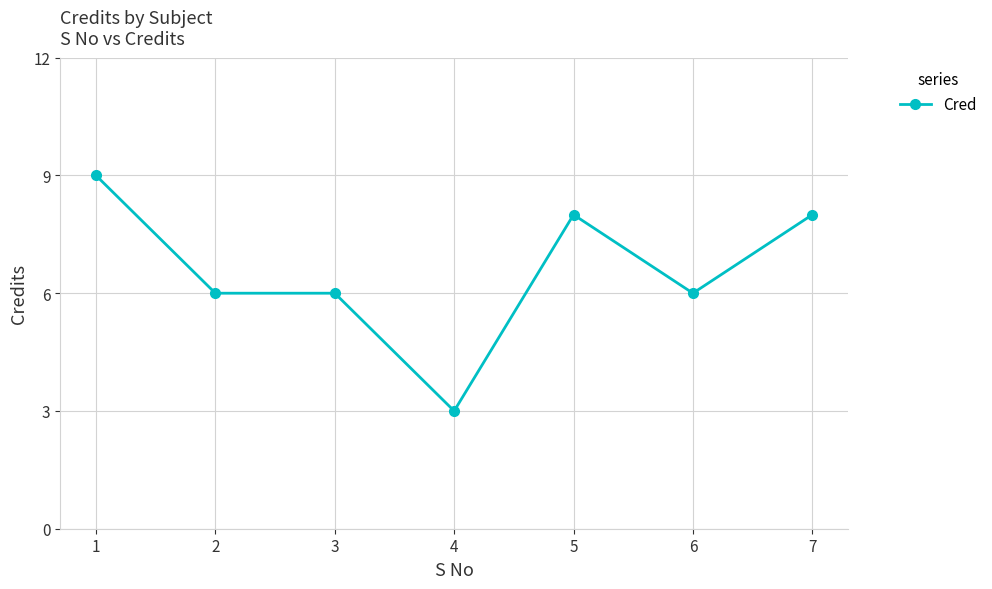

Reading left to right, transcribe all the data shown in this chart.

9	6	6	3	8	6	8